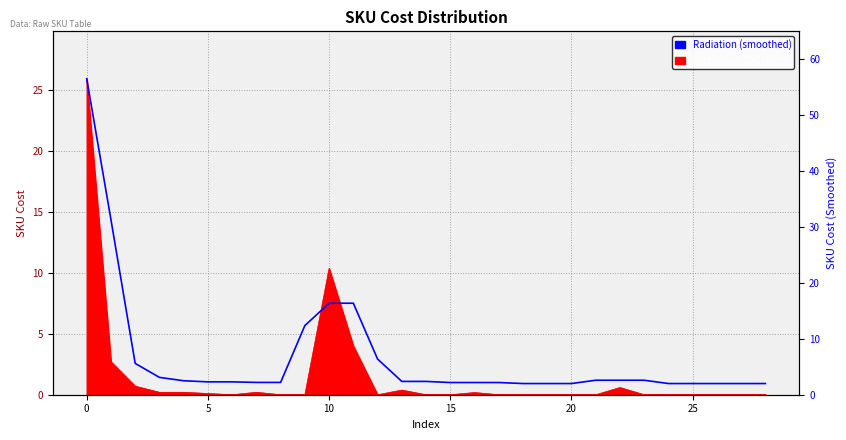

What is the label of the 2nd point from the right?

27